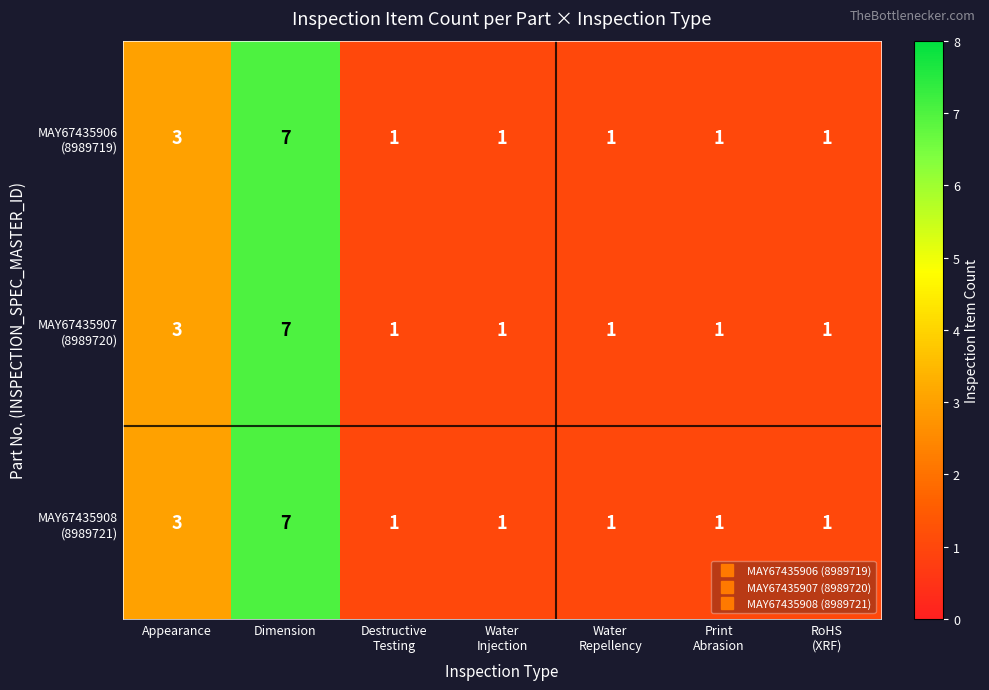

At which category is the sum across all series the highest?

Dimension